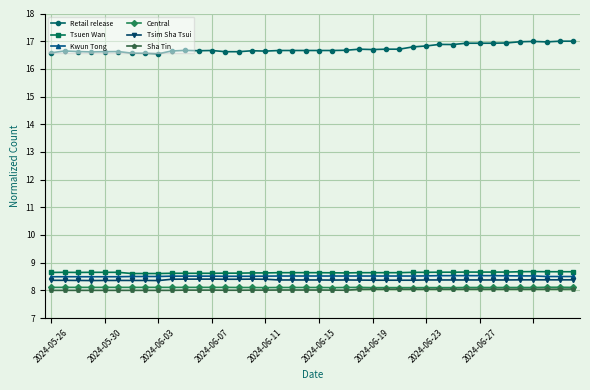

What is the sum of all Tsuen Wan values?

345.7